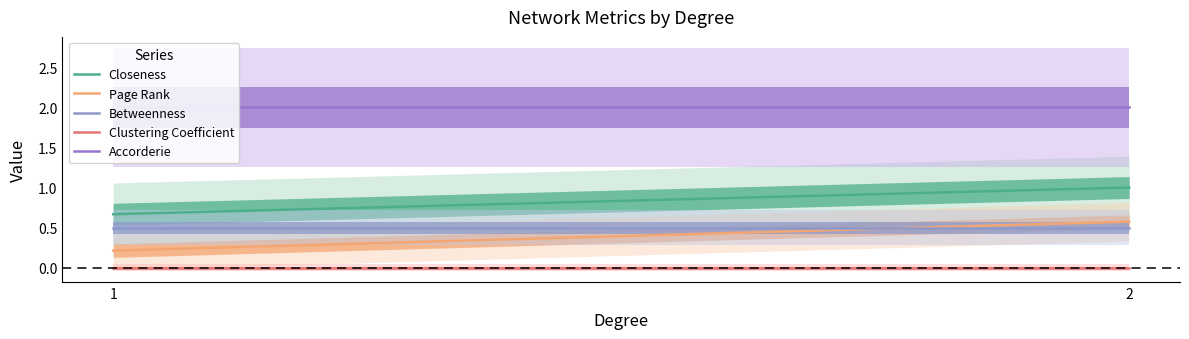

What is the sum of all Accorderie values?

400.0